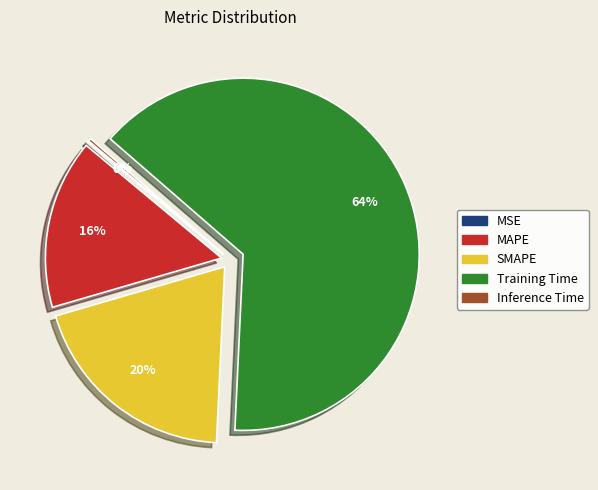

What percentage is the MAPE slice, to the nearest percent?

16%